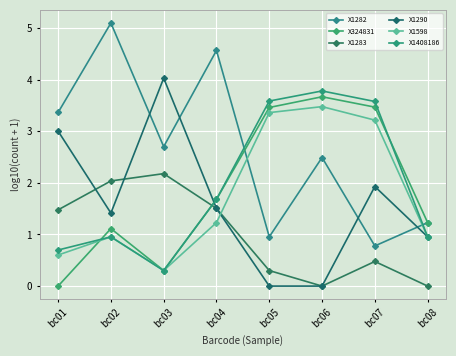

The value of X1290 at bc06 is 0.0. True or false?

True